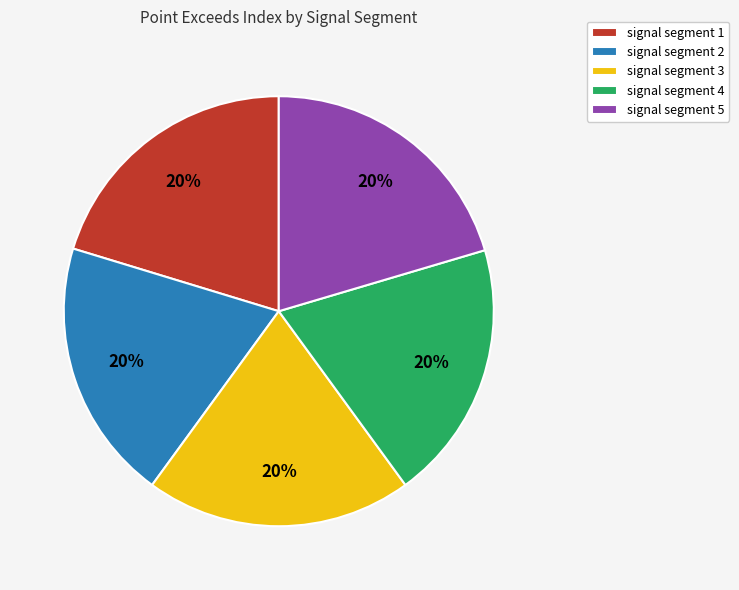

How many segments does this pie chart have?

5